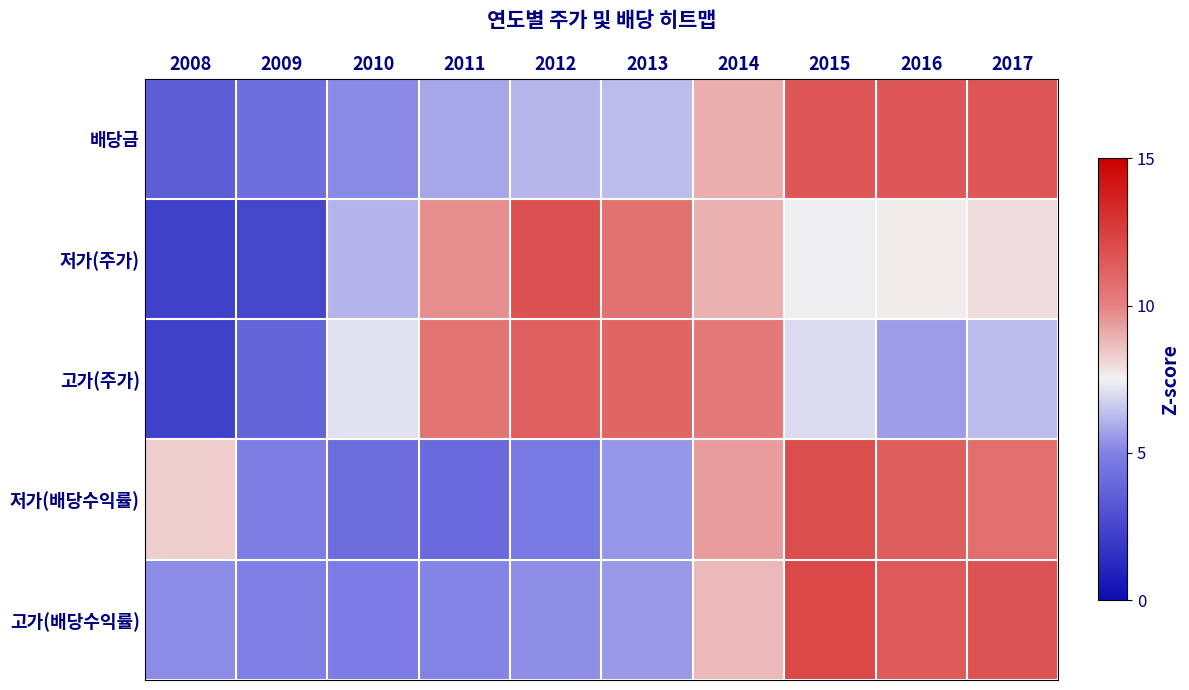

How many data points does each series have?

10